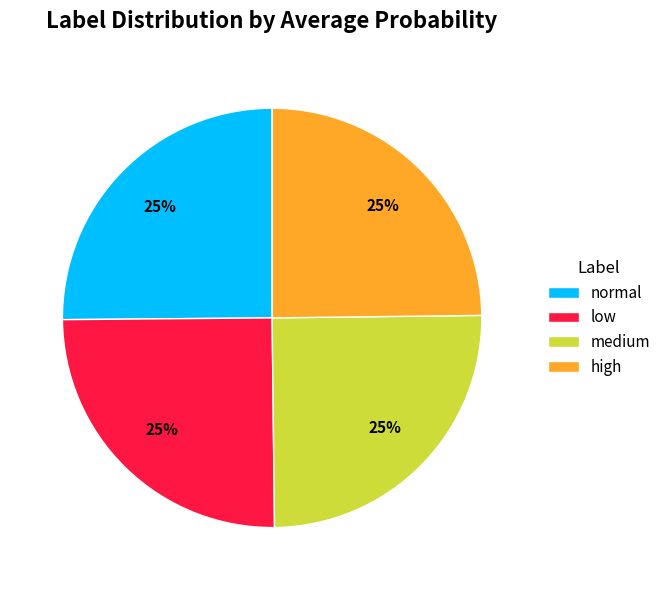

True or false: low accounts for 11% of the total.

False